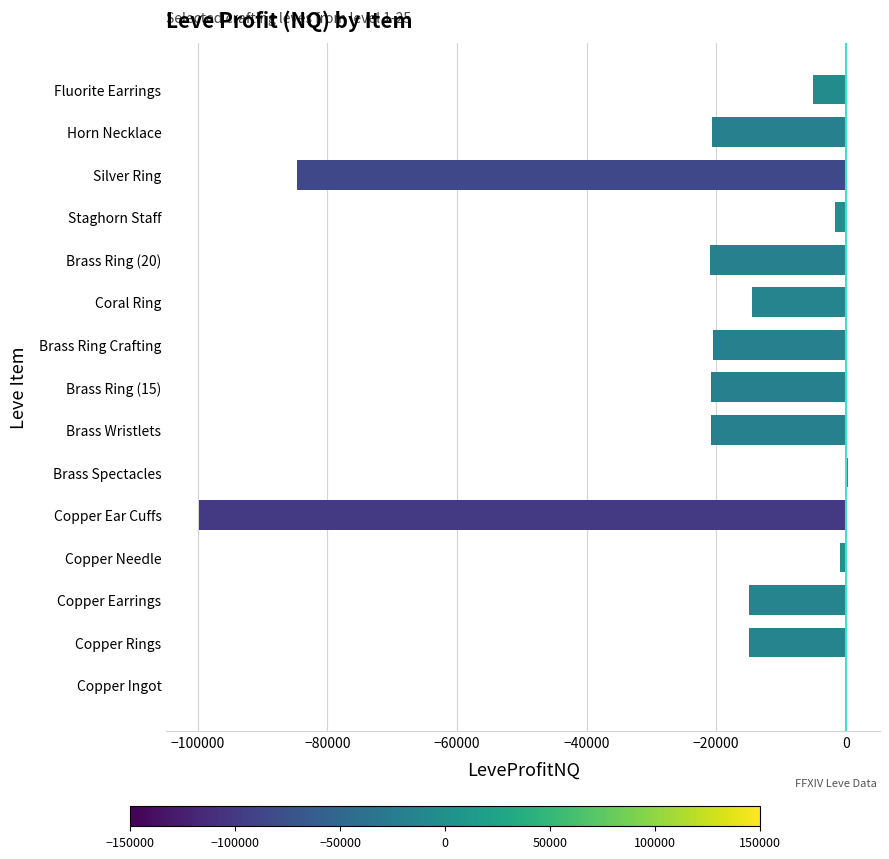

At which label is the value closest to -49774?

Brass Ring (20)